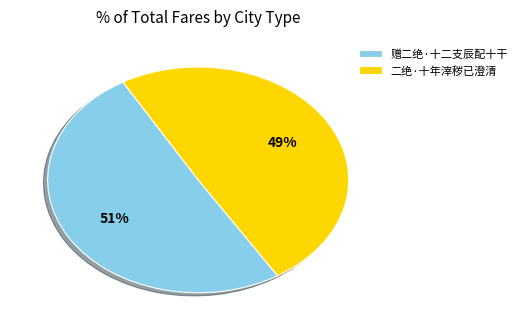

What is the largest slice in the pie chart?

赠二绝·十二支辰配十干